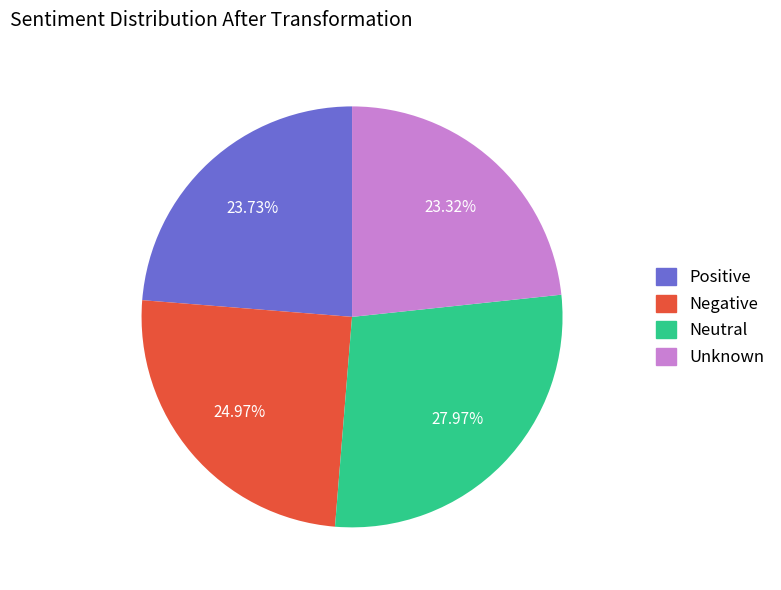

Is there any slice that represents more than half of the pie?

No